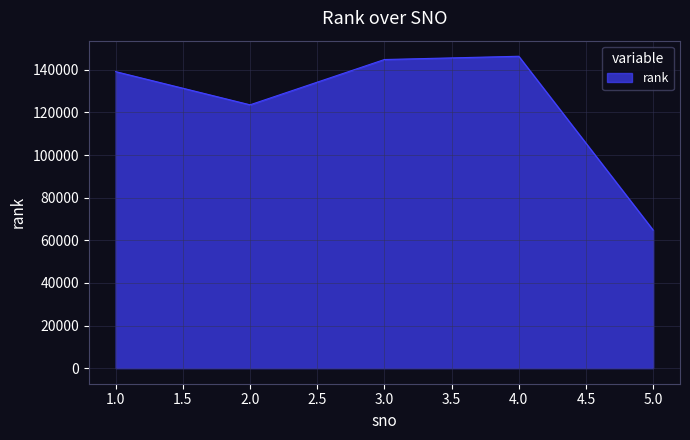

At which category does the chart reach its minimum across all series?

5.0